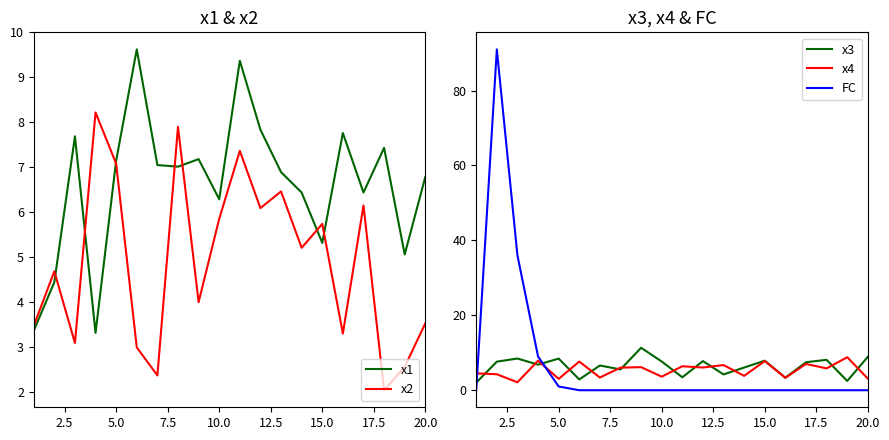

After their last crossing, which series has the higher values: FC or x3?

x3